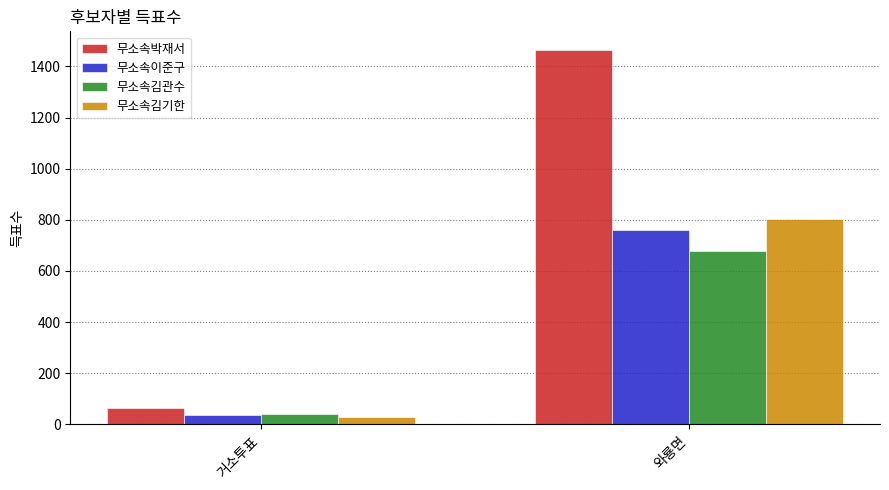

Rank the series at 와룡면 from lowest to highest value.

무소속김관수, 무소속이준구, 무소속김기한, 무소속박재서